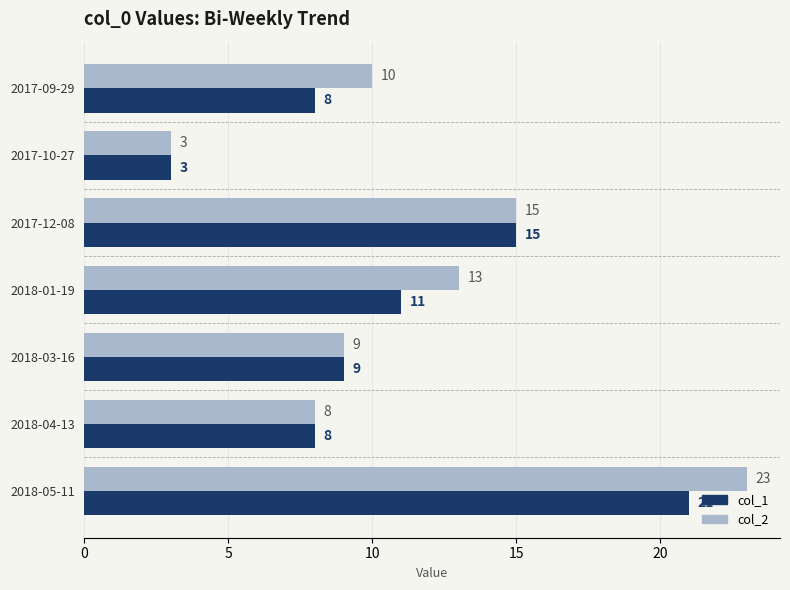

What is the maximum value for col_2?

23